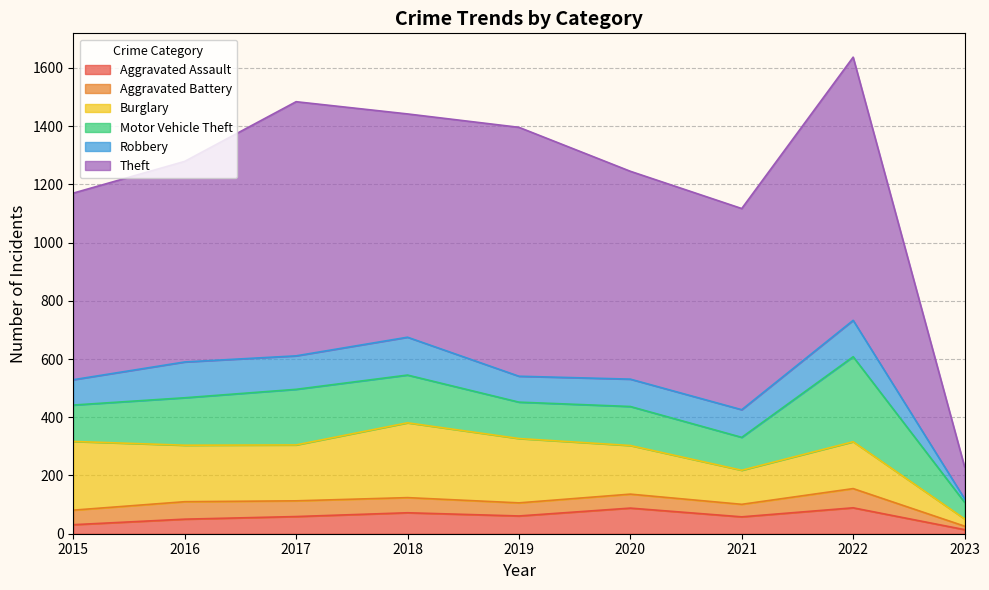

In Burglary, how many points are higher than both neighbors (excluding endpoints)?

2